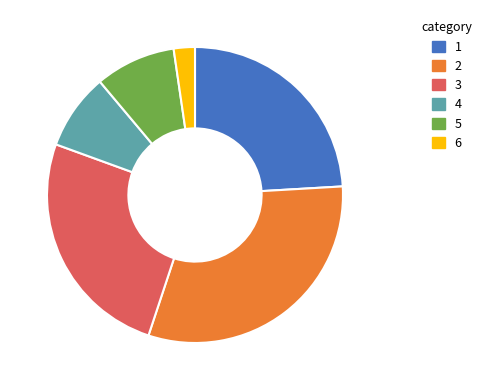

Is there any slice that represents more than half of the pie?

No